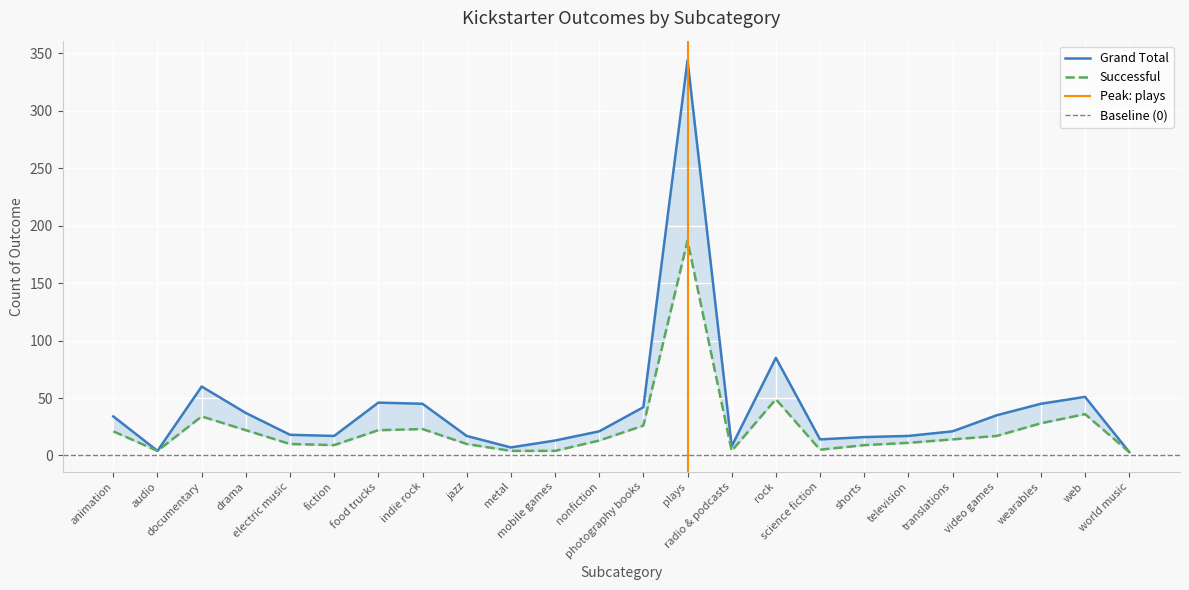

How many categories are shown in the chart?

24